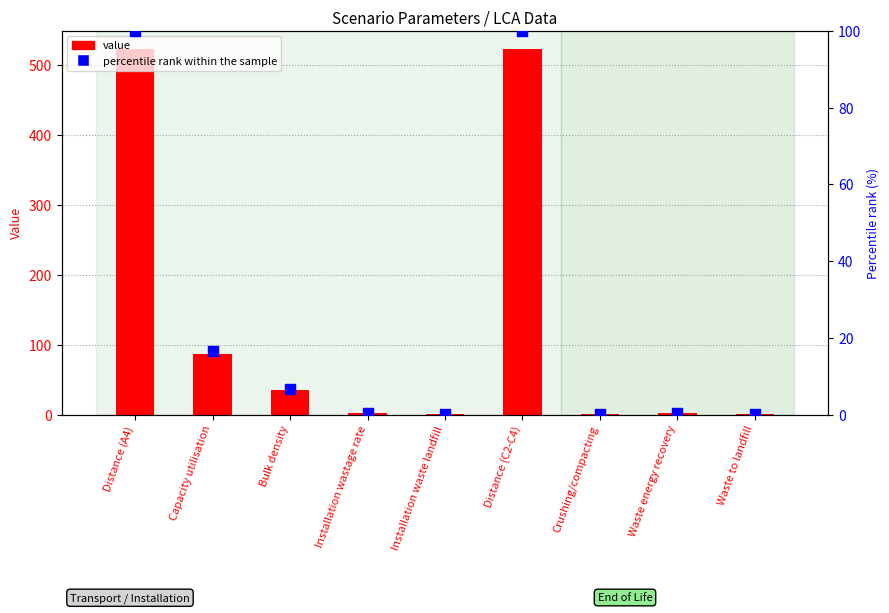

Which series has the largest total across all categories?

value